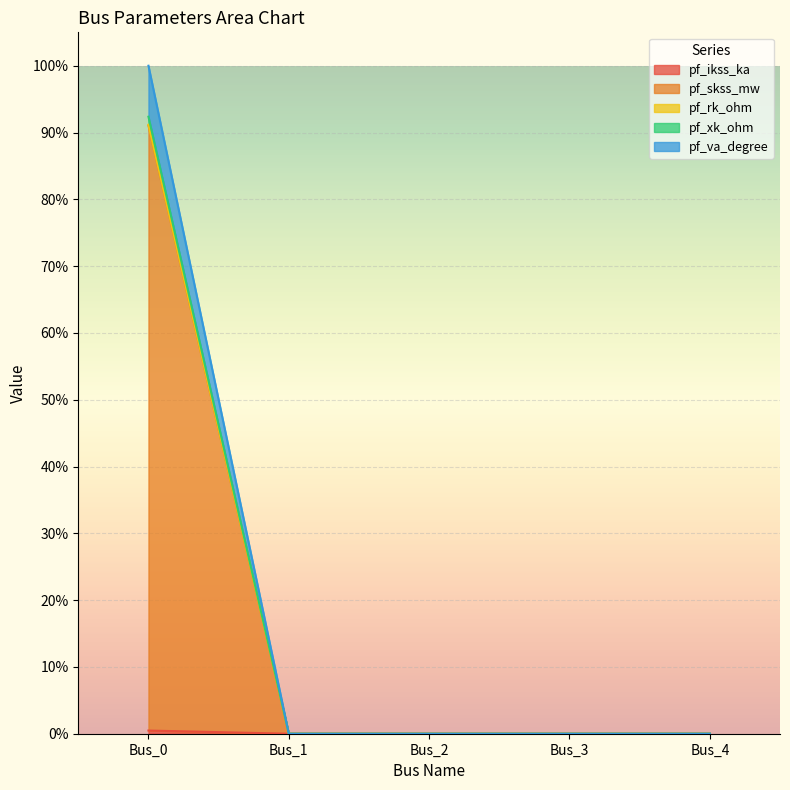

At which category is the sum across all series the highest?

Bus_0